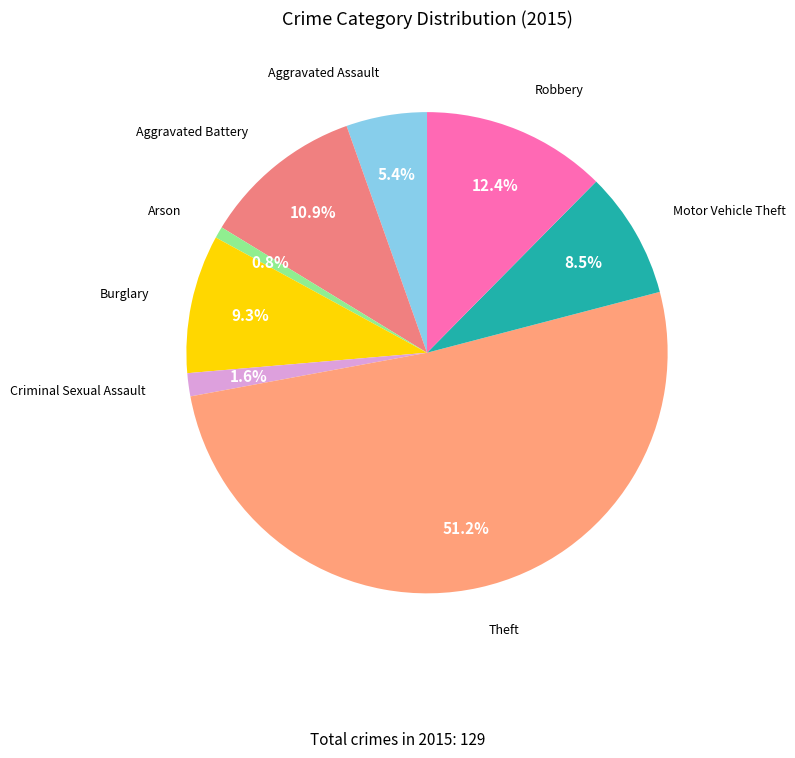

How many slices are in this pie chart?

8